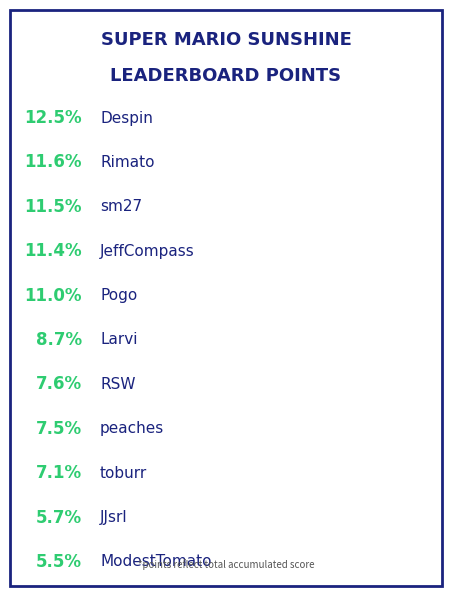

How many slices are in this pie chart?

11